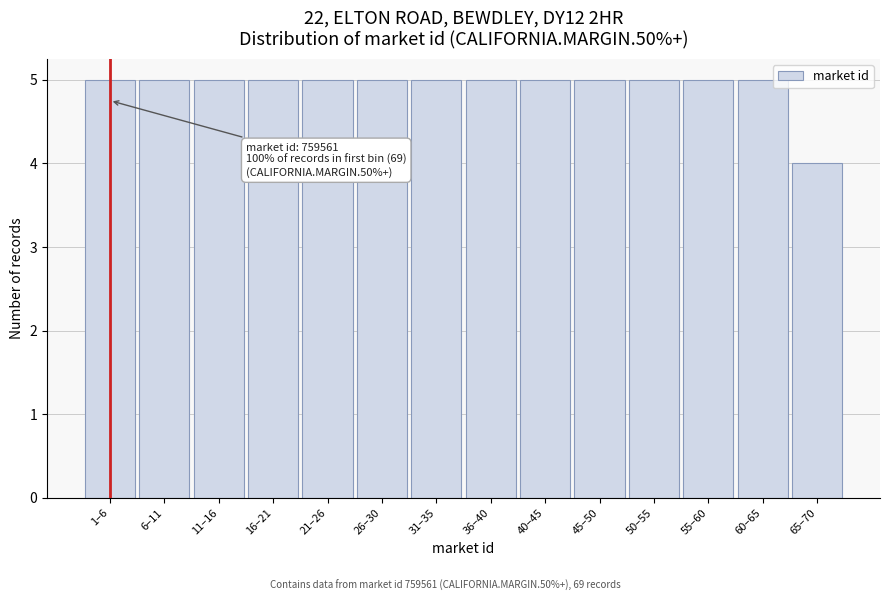

Reading left to right, list all the values displayed in this chart.

5	5	5	5	5	5	5	5	5	5	5	5	5	4